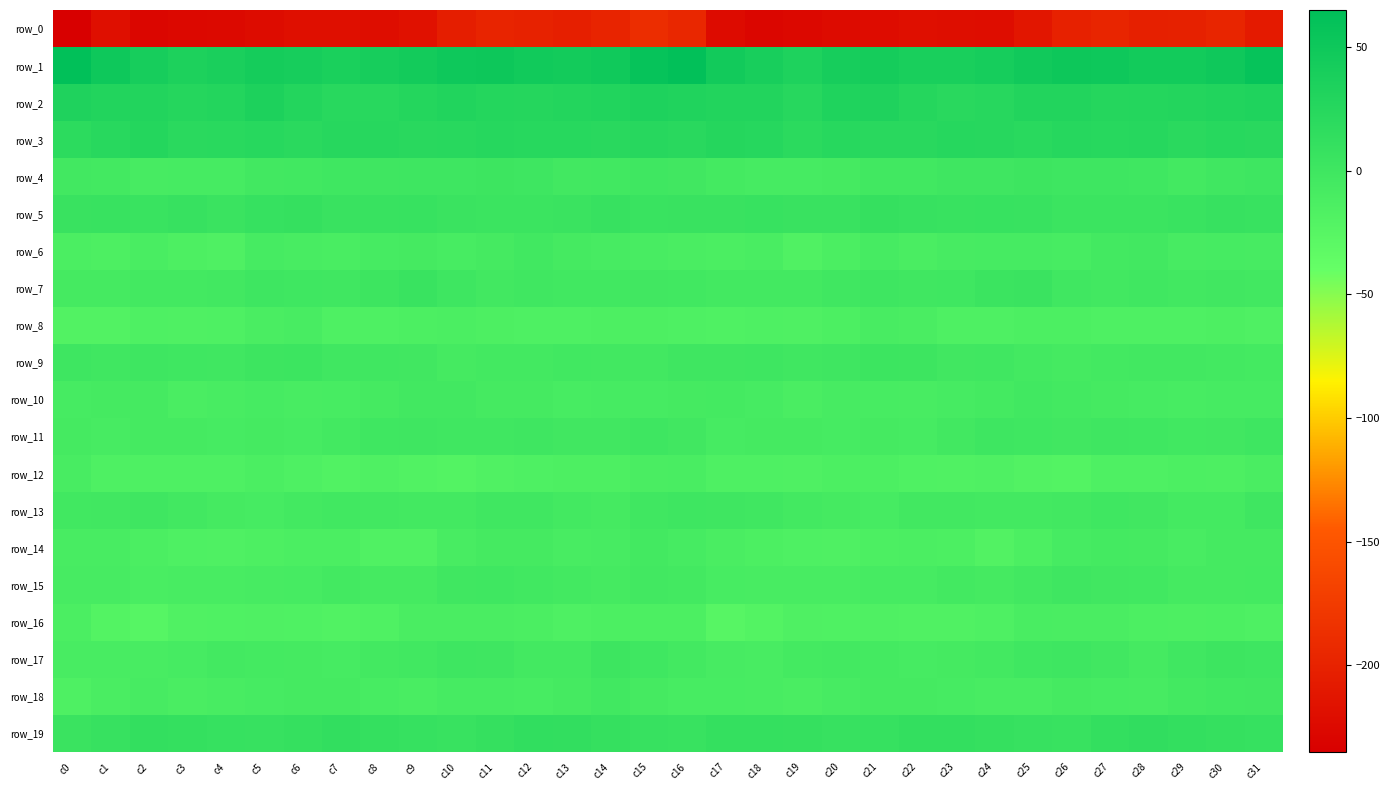

Reading left to right, what are all the values shown in this chart?

row_0: c0=-234.6	c1=-219.7	c2=-228.3	c3=-226.7	c4=-224.7	c5=-222.4	c6=-219.7	c7=-219.1	c8=-221.0	c9=-217.4	c10=-203.6	c11=-197.6	c12=-200.2	c13=-203.2	c14=-197.8	c15=-188.6	c16=-195.0	c17=-223.8	c18=-227.5	c19=-226.7	c20=-223.3	c21=-221.7	c22=-219.0	c23=-219.8	c24=-221.1	c25=-211.6	c26=-200.7	c27=-197.4	c28=-202.4	c29=-201.5	c30=-196.4	c31=-207.9
row_1: c0=62.7	c1=50.3	c2=40.6	c3=34.4	c4=37.6	c5=42.9	c6=40.5	c7=37.2	c8=40.4	c9=44.0	c10=50.3	c11=50.6	c12=46.6	c13=44.8	c14=47.6	c15=57.9	c16=62.6	c17=45.7	c18=39.2	c19=33.2	c20=40.8	c21=42.7	c22=38.5	c23=38.1	c24=41.6	c25=46.9	c26=51.1	c27=49.3	c28=45.2	c29=45.5	c30=49.0	c31=57.5
row_2: c0=32.5	c1=28.7	c2=29.8	c3=26.0	c4=28.2	c5=34.1	c6=28.2	c7=23.4	c8=23.1	c9=27.2	c10=30.2	c11=27.5	c12=26.5	c13=28.2	c14=29.9	c15=32.9	c16=31.6	c17=28.7	c18=29.6	c19=24.4	c20=31.9	c21=32.7	c22=25.8	c23=22.7	c24=24.1	c25=29.2	c26=29.6	c27=26.7	c28=27.2	c29=28.6	c30=30.2	c31=31.9
row_3: c0=18.9	c1=23.1	c2=26.9	c3=20.7	c4=21.7	c5=23.5	c6=21.5	c7=24.3	c8=24.3	c9=22.5	c10=23.3	c11=24.9	c12=23.7	c13=23.5	c14=22.4	c15=24.4	c16=22.3	c17=26.4	c18=24.8	c19=19.5	c20=23.4	c21=22.4	c22=22.4	c23=24.6	c24=24.0	c25=22.1	c26=24.8	c27=23.8	c28=25.1	c29=21.5	c30=23.5	c31=22.6
row_4: c0=-3.8	c1=-4.2	c2=-8.4	c3=-7.4	c4=-7.4	c5=-3.7	c6=-2.7	c7=-0.9	c8=-0.4	c9=0.7	c10=1.0	c11=1.3	c12=0.0	c13=-3.7	c14=-2.6	c15=-0.8	c16=-2.4	c17=-5.6	c18=-8.2	c19=-8.0	c20=-6.0	c21=-2.7	c22=-2.6	c23=-0.2	c24=-0.4	c25=1.3	c26=1.0	c27=0.9	c28=-0.7	c29=-4.5	c30=-1.3	c31=0.0
row_5: c0=6.4	c1=6.4	c2=5.4	c3=7.9	c4=4.9	c5=8.6	c6=9.4	c7=6.3	c8=7.0	c9=7.4	c10=4.4	c11=3.6	c12=3.9	c13=4.5	c14=7.7	c15=5.6	c16=6.0	c17=6.0	c18=7.1	c19=5.9	c20=6.1	c21=9.9	c22=7.8	c23=6.5	c24=7.4	c25=6.6	c26=3.3	c27=4.0	c28=4.0	c29=5.4	c30=8.1	c31=6.5
row_6: c0=-13.3	c1=-14.8	c2=-10.7	c3=-15.1	c4=-16.5	c5=-8.0	c6=-10.0	c7=-11.0	c8=-7.1	c9=-6.8	c10=-9.3	c11=-6.7	c12=-2.4	c13=-6.6	c14=-8.4	c15=-10.3	c16=-12.0	c17=-12.7	c18=-11.0	c19=-17.7	c20=-13.0	c21=-7.2	c22=-11.9	c23=-8.7	c24=-7.4	c25=-7.6	c26=-9.2	c27=-4.6	c28=-3.2	c29=-8.3	c30=-8.0	c31=-8.8
row_7: c0=-6.9	c1=-6.8	c2=-4.2	c3=-5.0	c4=-3.5	c5=0.8	c6=-0.8	c7=-1.8	c8=2.0	c9=5.7	c10=0.2	c11=-3.4	c12=-1.5	c13=-2.9	c14=-2.5	c15=-2.3	c16=-2.5	c17=-4.2	c18=-4.7	c19=-5.2	c20=-1.6	c21=1.0	c22=-1.7	c23=-0.8	c24=3.5	c25=4.2	c26=-1.7	c27=-3.1	c28=-1.7	c29=-3.5	c30=-2.2	c31=-3.9
row_8: c0=-19.4	c1=-19.5	c2=-16.3	c3=-16.6	c4=-15.9	c5=-11.6	c6=-10.4	c7=-15.4	c8=-15.9	c9=-14.2	c10=-13.4	c11=-14.7	c12=-15.7	c13=-15.8	c14=-15.0	c15=-15.1	c16=-16.1	c17=-17.1	c18=-16.3	c19=-17.0	c20=-14.5	c21=-9.9	c22=-12.3	c23=-16.0	c24=-16.1	c25=-13.9	c26=-13.6	c27=-15.3	c28=-15.8	c29=-15.6	c30=-15.2	c31=-16.6
row_9: c0=0.4	c1=-1.2	c2=0.3	c3=-0.7	c4=-1.3	c5=1.3	c6=2.7	c7=-1.3	c8=-1.8	c9=-2.4	c10=-6.3	c11=-5.1	c12=-4.2	c13=-2.9	c14=-3.8	c15=-3.9	c16=-0.1	c17=-0.6	c18=0.7	c19=-1.7	c20=-0.5	c21=2.4	c22=1.3	c23=-2.0	c24=-1.7	c25=-4.2	c26=-6.2	c27=-4.6	c28=-3.4	c29=-3.1	c30=-4.6	c31=-5.6
row_10: c0=-7.4	c1=-6.5	c2=-6.2	c3=-11.3	c4=-10.5	c5=-7.5	c6=-10.1	c7=-9.0	c8=-6.3	c9=-3.6	c10=-3.4	c11=-6.6	c12=-7.0	c13=-9.3	c14=-7.6	c15=-7.2	c16=-6.5	c17=-5.4	c18=-8.1	c19=-12.1	c20=-8.4	c21=-9.0	c22=-10.2	c23=-8.0	c24=-5.7	c25=-2.8	c26=-4.7	c27=-6.9	c28=-7.7	c29=-9.1	c30=-7.6	c31=-7.5
row_11: c0=-6.9	c1=-8.4	c2=-6.8	c3=-6.0	c4=-7.7	c5=-6.7	c6=-7.4	c7=-5.3	c8=-0.6	c9=-0.4	c10=-1.6	c11=-1.3	c12=-0.1	c13=-2.1	c14=-2.3	c15=0.1	c16=-2.1	c17=-7.6	c18=-6.0	c19=-6.6	c20=-7.6	c21=-6.8	c22=-7.5	c23=-3.2	c24=0.1	c25=-0.8	c26=-2.1	c27=-0.4	c28=-0.9	c29=-2.4	c30=-2.3	c31=1.0
row_12: c0=-9.8	c1=-15.3	c2=-16.0	c3=-16.2	c4=-15.7	c5=-13.2	c6=-15.7	c7=-19.2	c8=-16.8	c9=-18.9	c10=-20.8	c11=-18.1	c12=-15.4	c13=-14.7	c14=-14.9	c15=-11.3	c16=-10.7	c17=-15.5	c18=-16.0	c19=-16.6	c20=-14.1	c21=-13.6	c22=-17.6	c23=-18.7	c24=-16.5	c25=-20.0	c26=-20.7	c27=-16.4	c28=-15.5	c29=-14.6	c30=-14.7	c31=-11.4
row_13: c0=-2.7	c1=-2.2	c2=-0.4	c3=-3.4	c4=-6.3	c5=-8.0	c6=-4.6	c7=-2.8	c8=-4.0	c9=-5.2	c10=-4.2	c11=-1.5	c12=-1.5	c13=-4.4	c14=-6.3	c15=-1.6	c16=0.2	c17=-0.5	c18=-1.4	c19=-4.7	c20=-6.8	c21=-7.6	c22=-3.5	c23=-3.0	c24=-4.4	c25=-4.8	c26=-3.3	c27=-1.0	c28=-2.4	c29=-5.5	c30=-5.5	c31=-0.3
row_14: c0=-10.5	c1=-10.6	c2=-13.3	c3=-15.4	c4=-16.6	c5=-15.2	c6=-13.2	c7=-13.2	c8=-18.0	c9=-18.2	c10=-9.4	c11=-6.1	c12=-5.9	c13=-9.7	c14=-8.6	c15=-5.0	c16=-8.1	c17=-11.2	c18=-14.5	c19=-15.7	c20=-16.5	c21=-14.3	c22=-13.1	c23=-14.3	c24=-19.5	c25=-14.6	c26=-7.7	c27=-5.8	c28=-6.6	c29=-10.3	c30=-7.0	c31=-6.2
row_15: c0=-8.4	c1=-8.8	c2=-10.6	c3=-9.8	c4=-10.2	c5=-8.8	c6=-7.6	c7=-5.1	c8=-5.9	c9=-6.5	c10=-1.3	c11=-1.2	c12=-2.9	c13=-4.7	c14=-6.7	c15=-3.5	c16=-4.5	c17=-9.1	c18=-10.4	c19=-9.7	c20=-10.2	c21=-8.0	c22=-7.2	c23=-4.3	c24=-7.1	c25=-4.0	c26=-0.6	c27=-2.3	c28=-2.6	c29=-6.3	c30=-6.1	c31=-5.7
row_16: c0=-13.1	c1=-21.5	c2=-24.5	c3=-17.7	c4=-17.2	c5=-16.9	c6=-17.5	c7=-19.2	c8=-17.1	c9=-12.3	c10=-11.5	c11=-11.2	c12=-12.8	c13=-15.4	c14=-14.0	c15=-13.8	c16=-14.7	c17=-24.7	c18=-21.3	c19=-16.8	c20=-17.4	c21=-16.6	c22=-18.6	c23=-18.8	c24=-15.7	c25=-10.9	c26=-11.6	c27=-11.3	c28=-14.2	c29=-15.1	c30=-14.2	c31=-16.4
row_17: c0=-10.4	c1=-9.8	c2=-9.6	c3=-7.4	c4=-4.8	c5=-5.4	c6=-6.9	c7=-7.3	c8=-4.8	c9=-2.8	c10=1.0	c11=-0.4	c12=-4.9	c13=-4.4	c14=1.8	c15=-0.9	c16=-4.8	c17=-8.7	c18=-9.4	c19=-5.6	c20=-5.0	c21=-5.5	c22=-7.6	c23=-6.2	c24=-4.4	c25=-0.6	c26=0.9	c27=-1.8	c28=-6.0	c29=-1.5	c30=2.3	c31=0.8
row_18: c0=-15.9	c1=-12.2	c2=-8.4	c3=-11.2	c4=-10.5	c5=-7.3	c6=-6.9	c7=-6.9	c8=-8.9	c9=-10.8	c10=-7.5	c11=-7.3	c12=-9.0	c13=-6.7	c14=-2.8	c15=-6.4	c16=-9.4	c17=-9.1	c18=-9.5	c19=-11.5	c20=-8.6	c21=-7.0	c22=-6.7	c23=-7.4	c24=-10.2	c25=-9.9	c26=-6.6	c27=-8.2	c28=-8.6	c29=-4.7	c30=-2.5	c31=-2.1
row_19: c0=4.9	c1=7.9	c2=11.2	c3=10.7	c4=8.5	c5=7.8	c6=10.1	c7=12.6	c8=10.9	c9=9.2	c10=6.4	c11=9.4	c12=13.6	c13=12.9	c14=10.0	c15=7.6	c16=6.6	c17=10.6	c18=10.9	c19=10.2	c20=7.9	c21=8.3	c22=11.7	c23=12.0	c24=10.4	c25=7.6	c26=6.9	c27=11.6	c28=14.2	c29=11.2	c30=10.0	c31=9.1